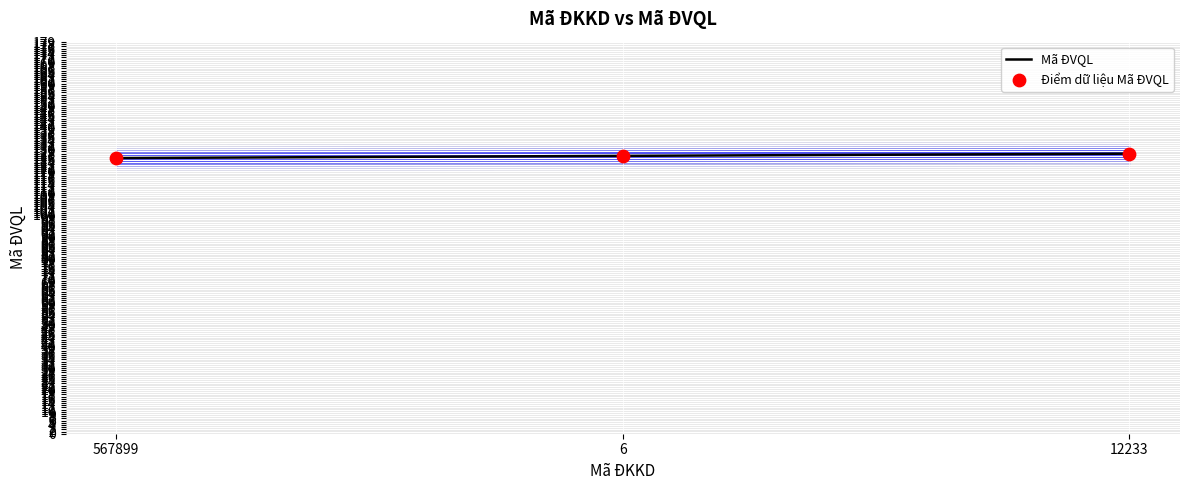

What is the total value across all series at 12233?

256